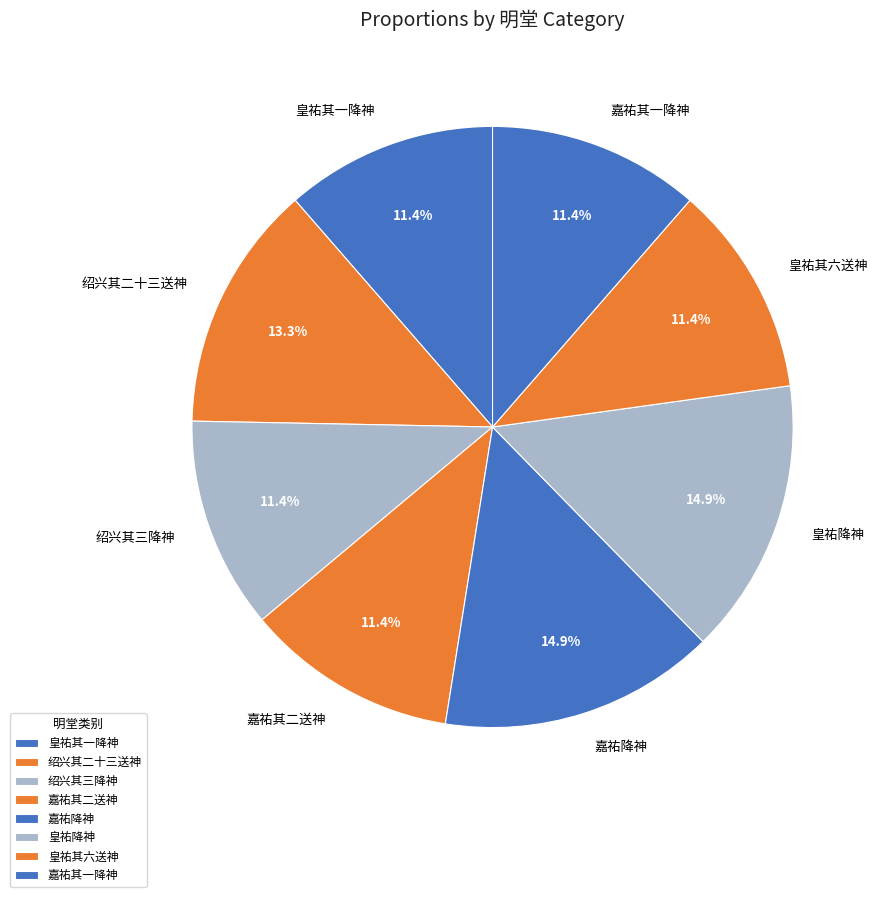

Approximately how many times larger is the value at 皇祐降神 compared to 绍兴其三降神?

1.3